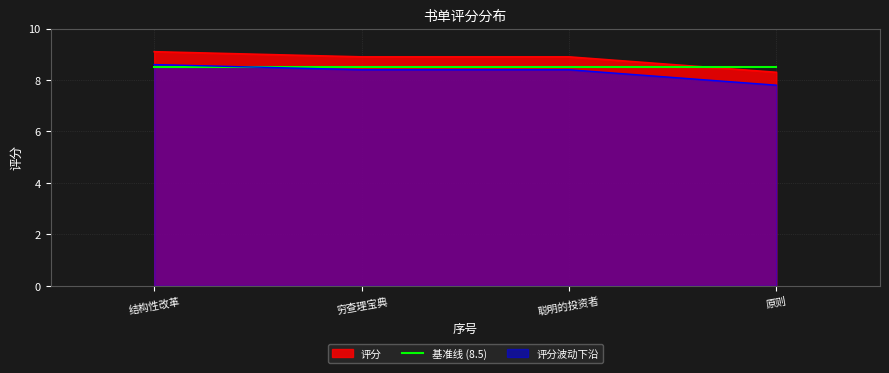

Rank the categories by value from lowest to highest.

原则, 穷查理宝典, 聪明的投资者, 结构性改革